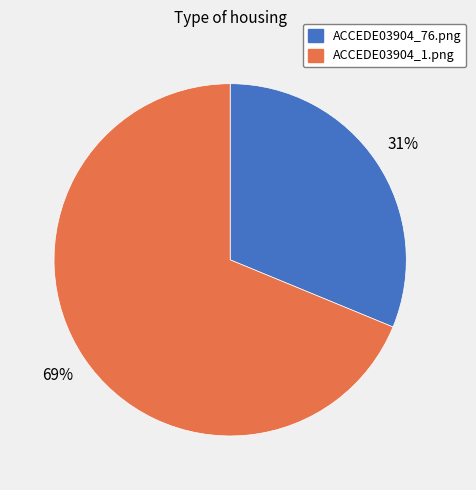

Count the number of slices in the pie.

2